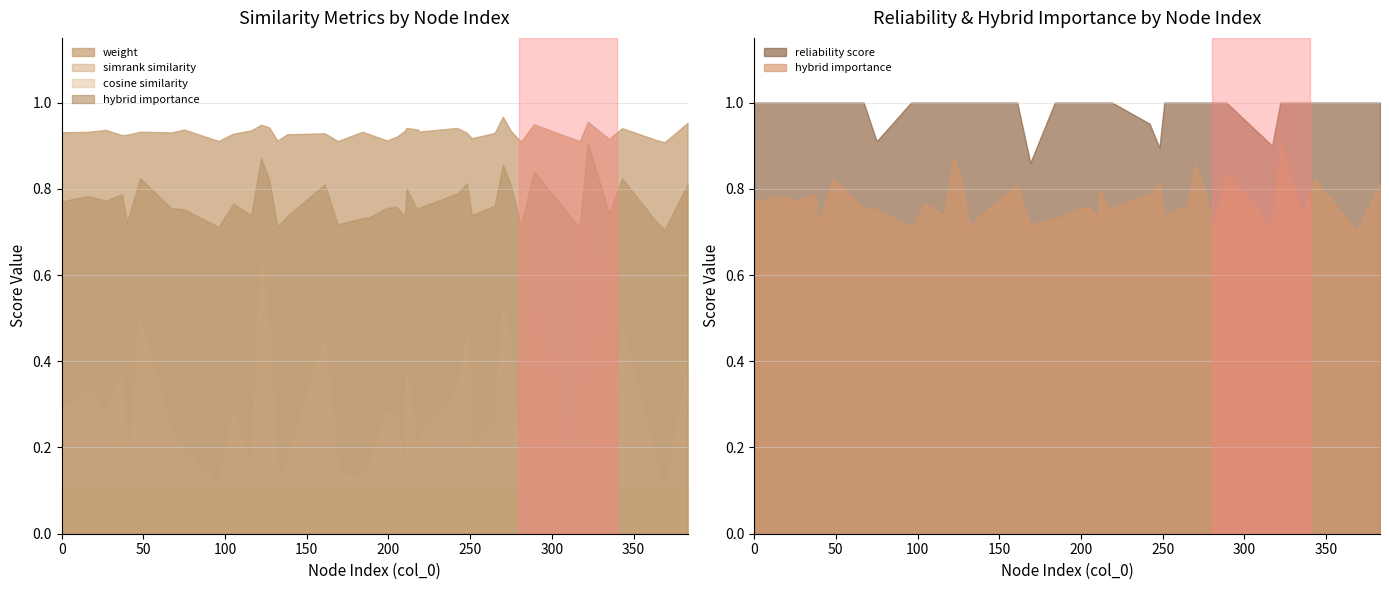

What is the sum of the reliability_score values at 18 and 1?

2.0